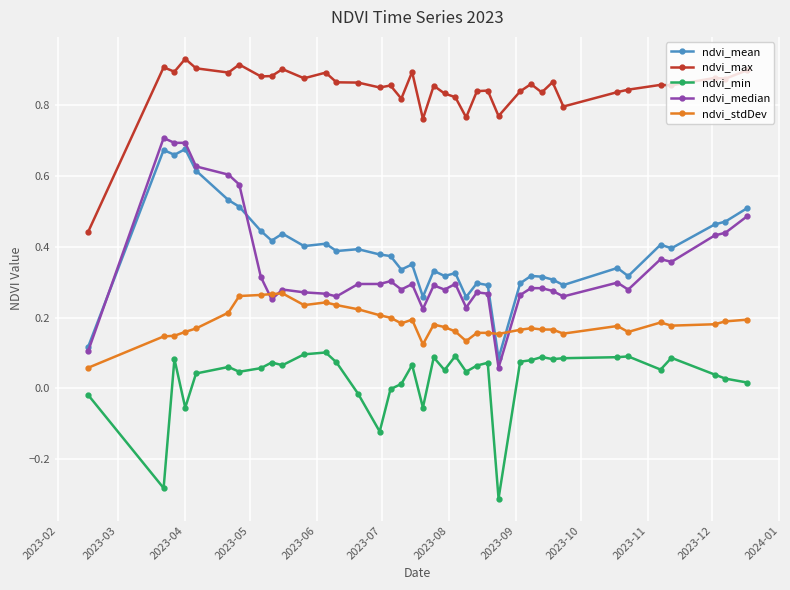

True or false: ndvi_max and ndvi_median intersect in this chart.

False